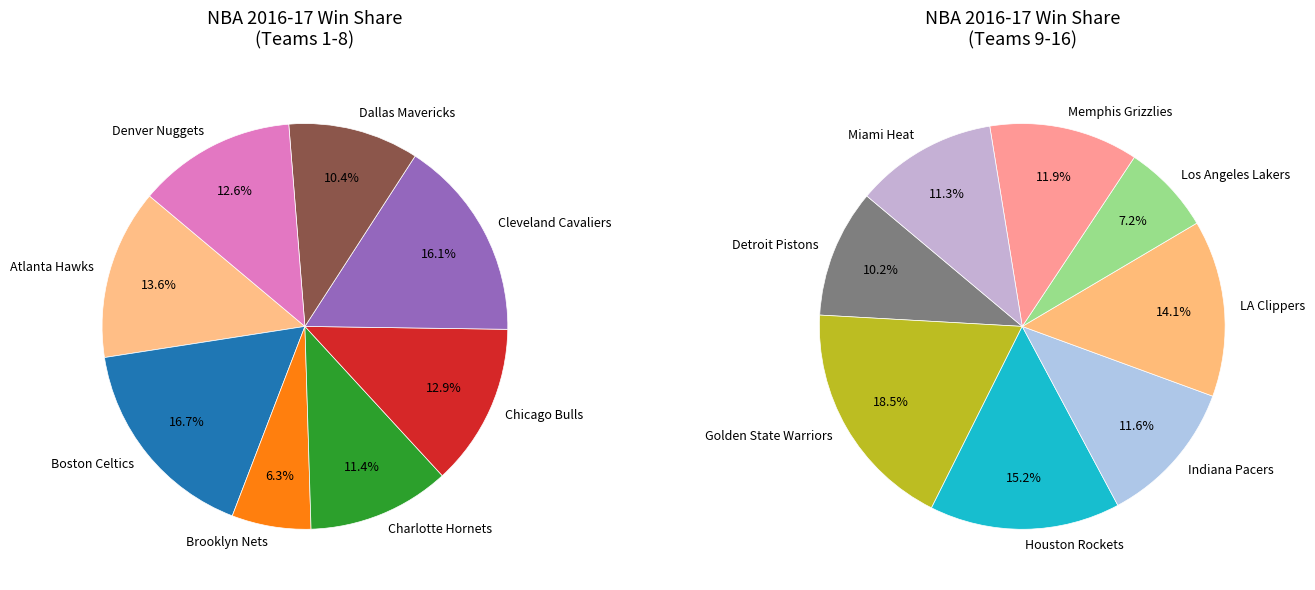

The Memphis Grizzlies slice represents 17% of the pie. True or false?

False